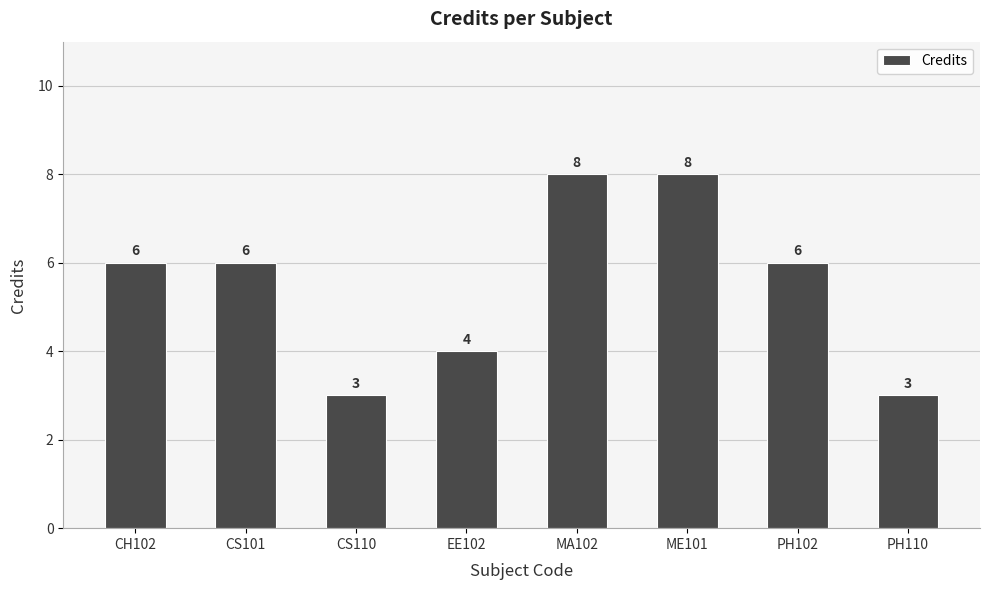

Approximately how many times larger is the value at CS101 compared to CS110?

2.0